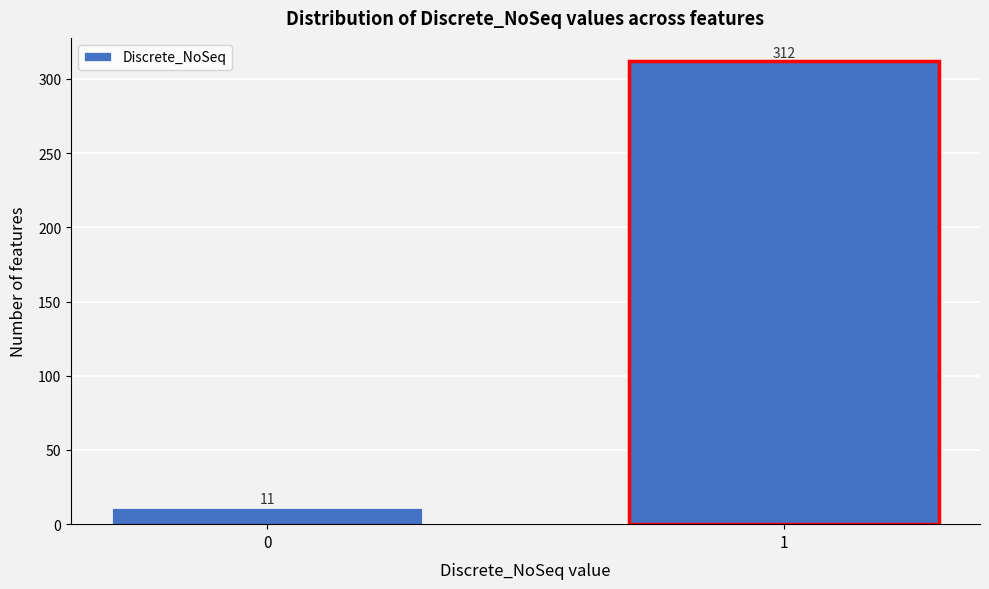

Reading left to right, list all the values displayed in this chart.

0=11	1=312